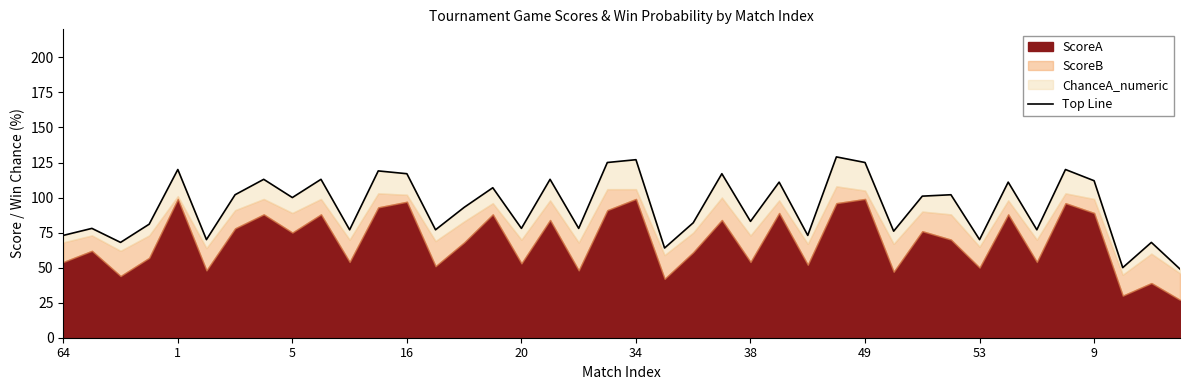

What is the maximum value shown in the chart?

129